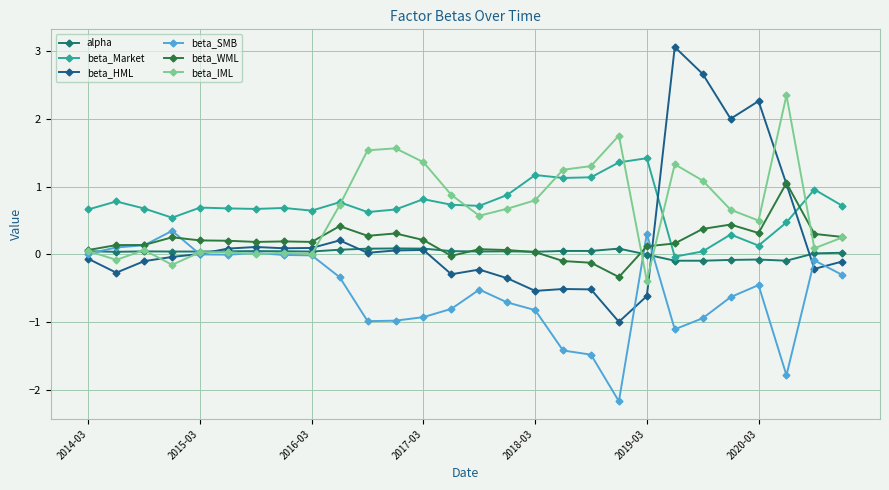

What is the value of the alpha point at the 26th from the left?

-0.1